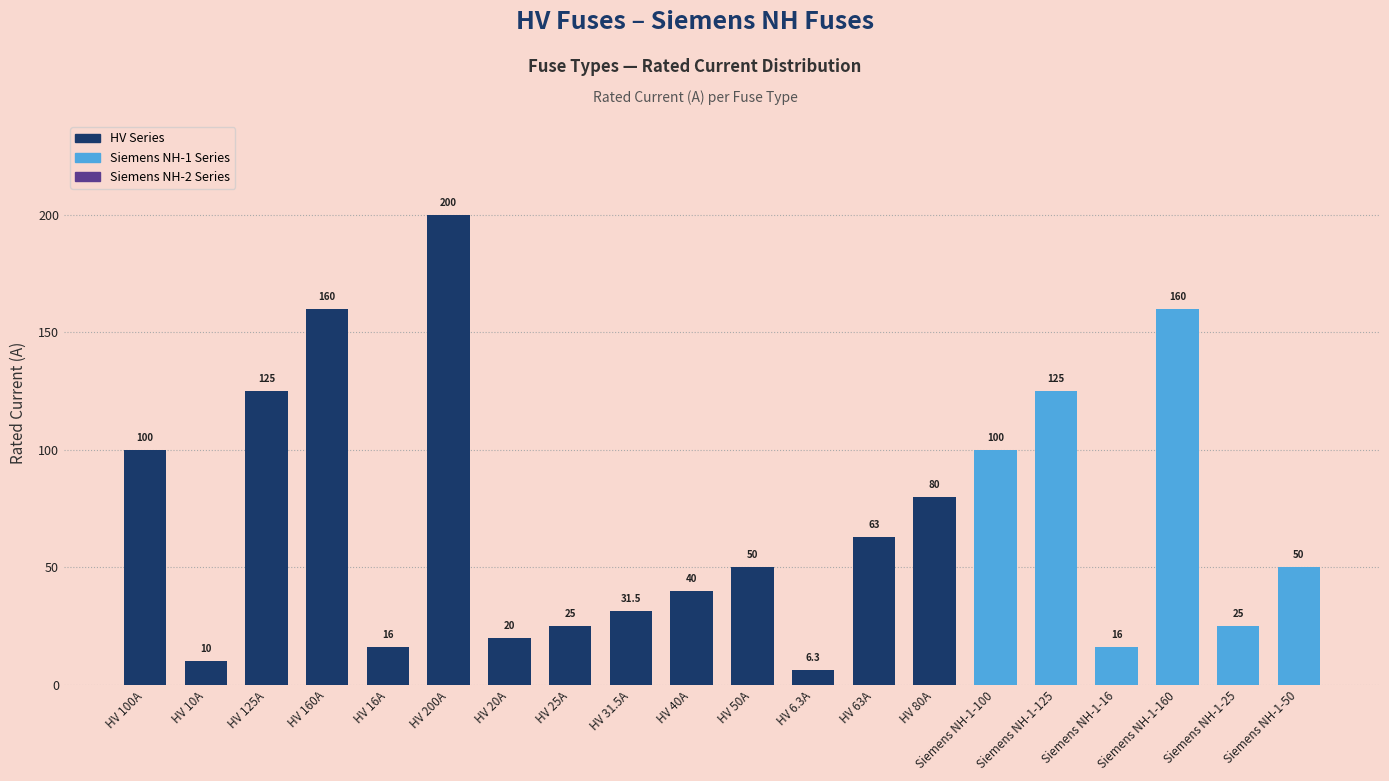

True or false: the data shows 27.5 at HV 16A.

False